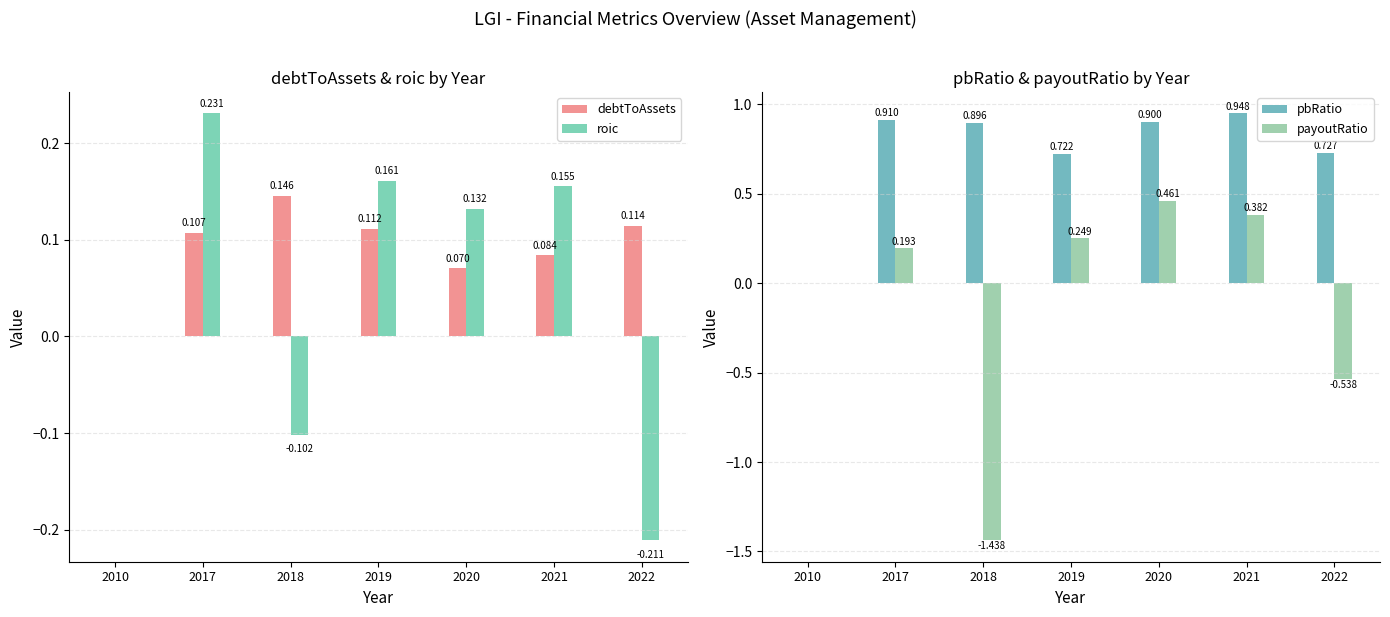

What are all the series names shown in the legend?

debtToAssets, roic, pbRatio, payoutRatio